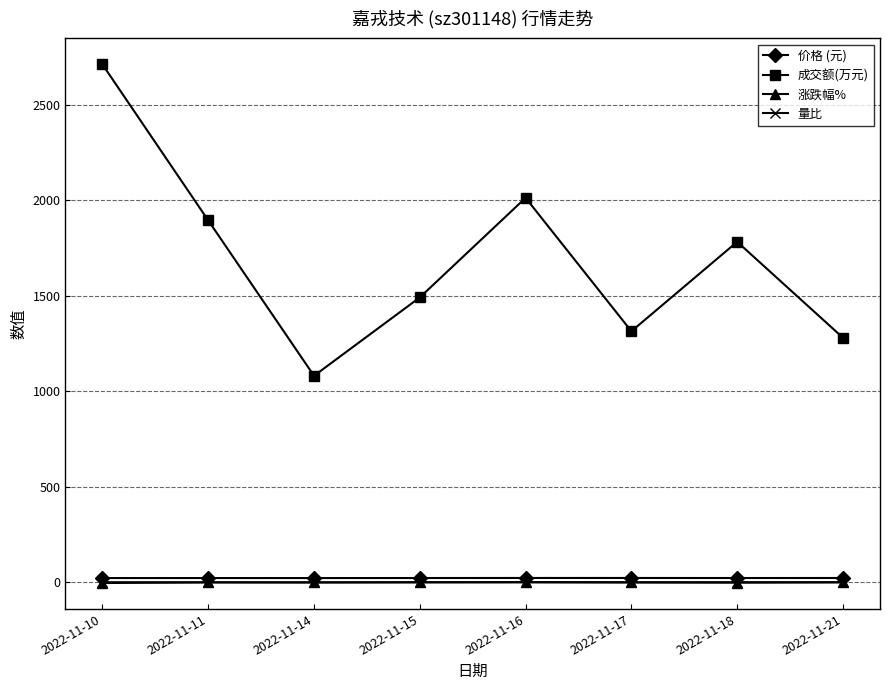

What is the difference between the maximum and second lowest values in the 价格 (元) series?

0.4